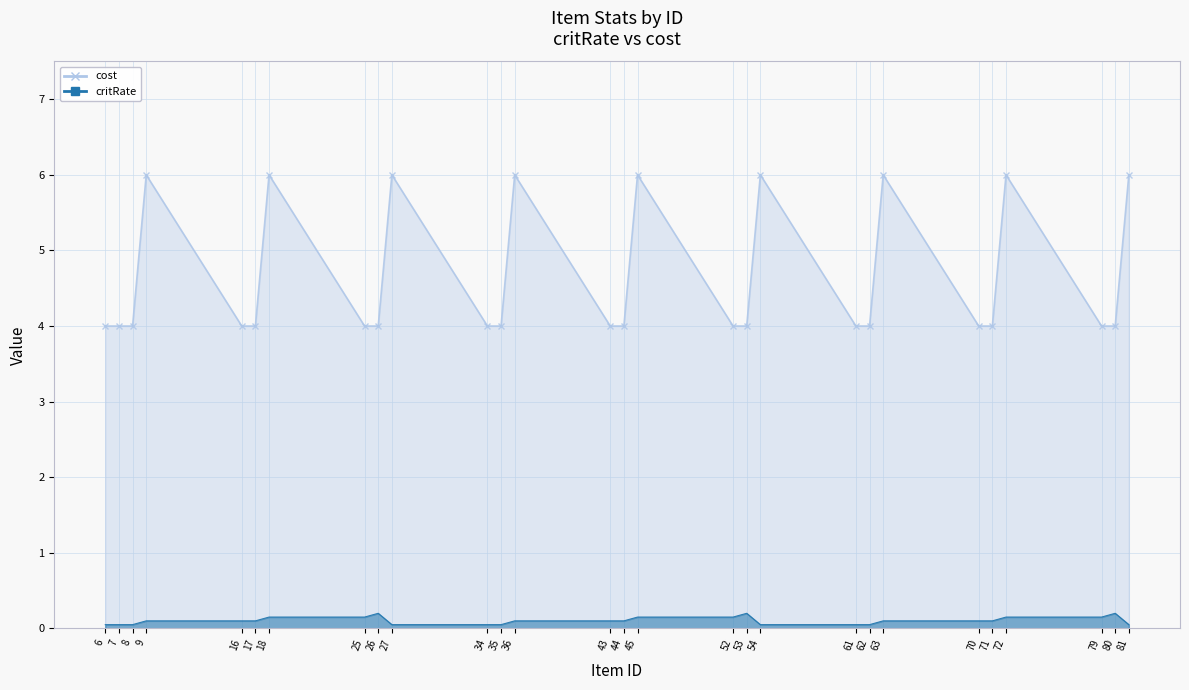

What is the value of the critRate point at the 5th from the left?

0.1